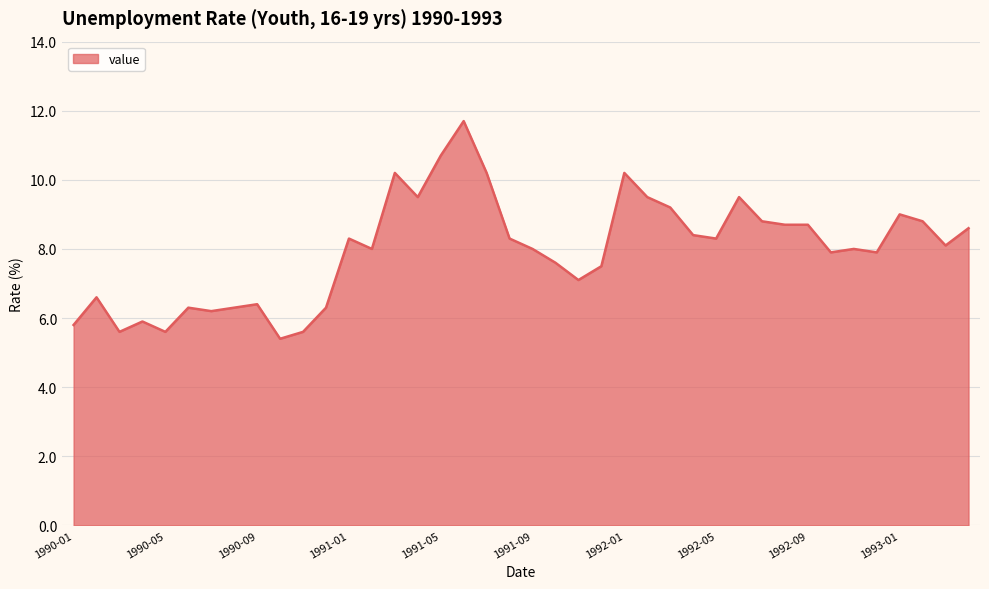

What is the average value?

8.0